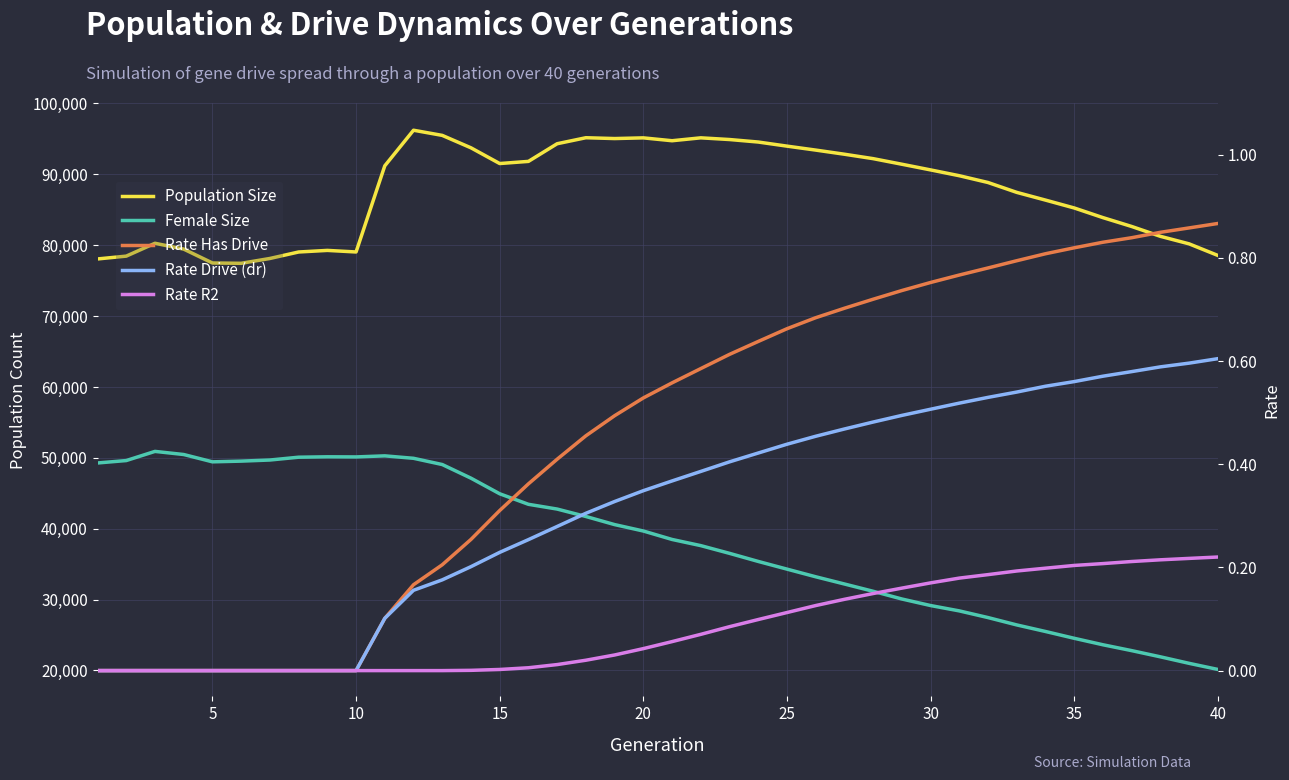

What is the value of the Population Size point at the 15th from the left?

91528.0